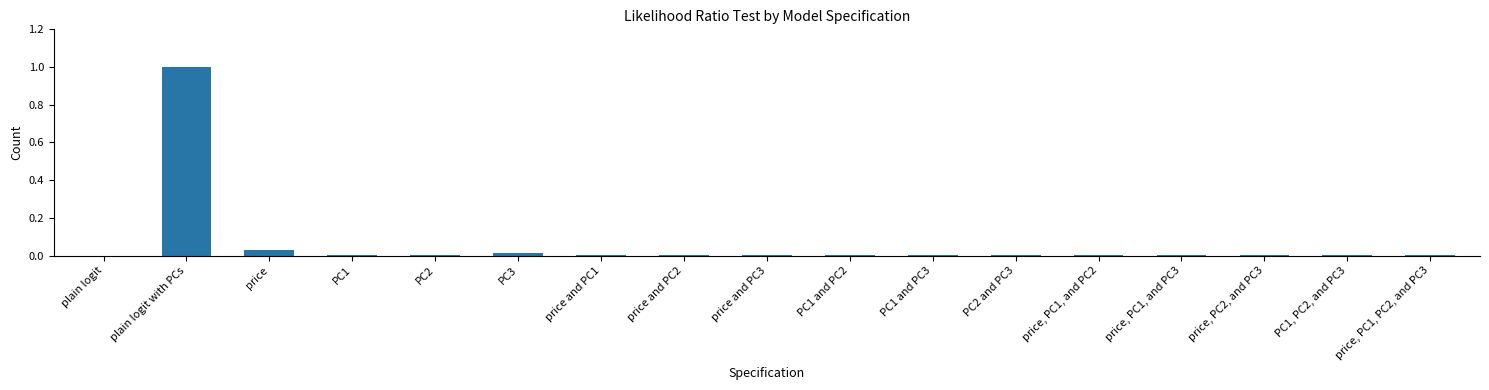

At which category does the chart reach its peak across all series?

plain logit with PCs